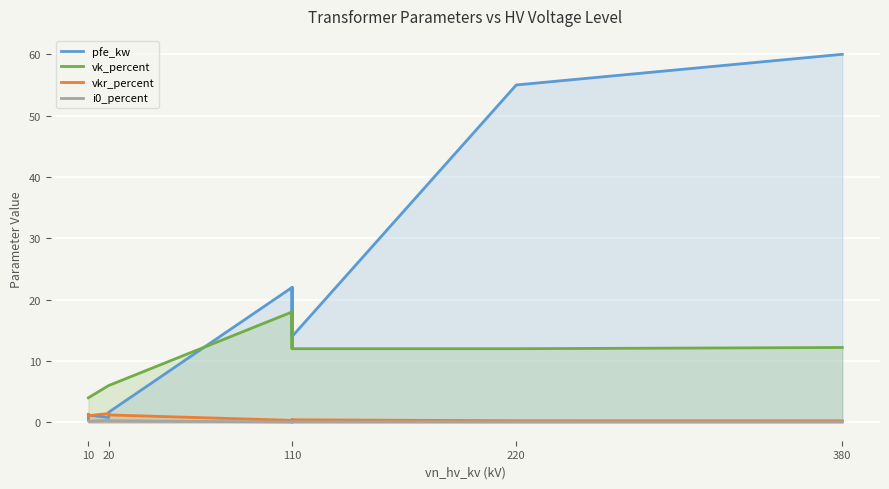

What is the value of the pfe_kw point at the 10th from the left?

22.0